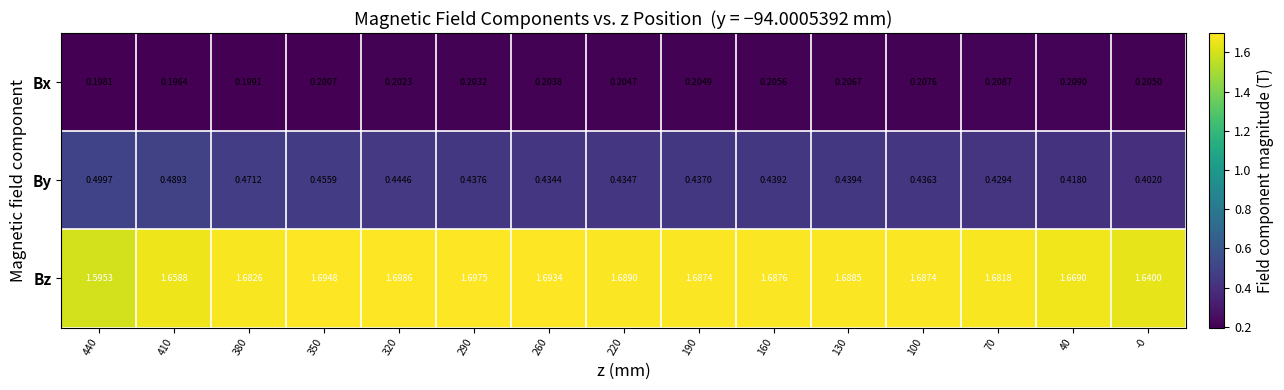

Rank the series by their maximum value, from highest to lowest.

Bz, By, Bx